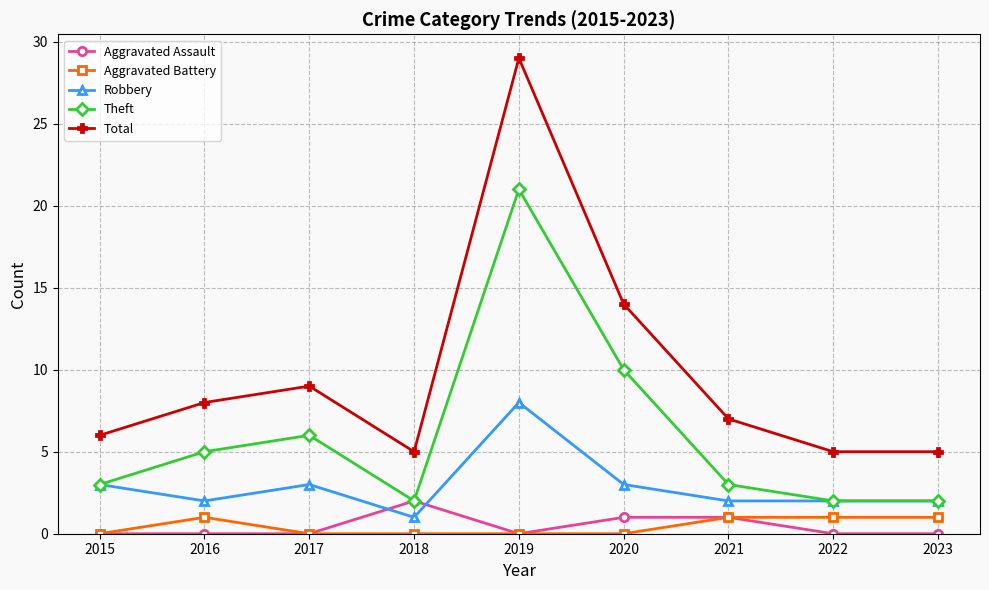

At which label is Total closest to 17?

2020